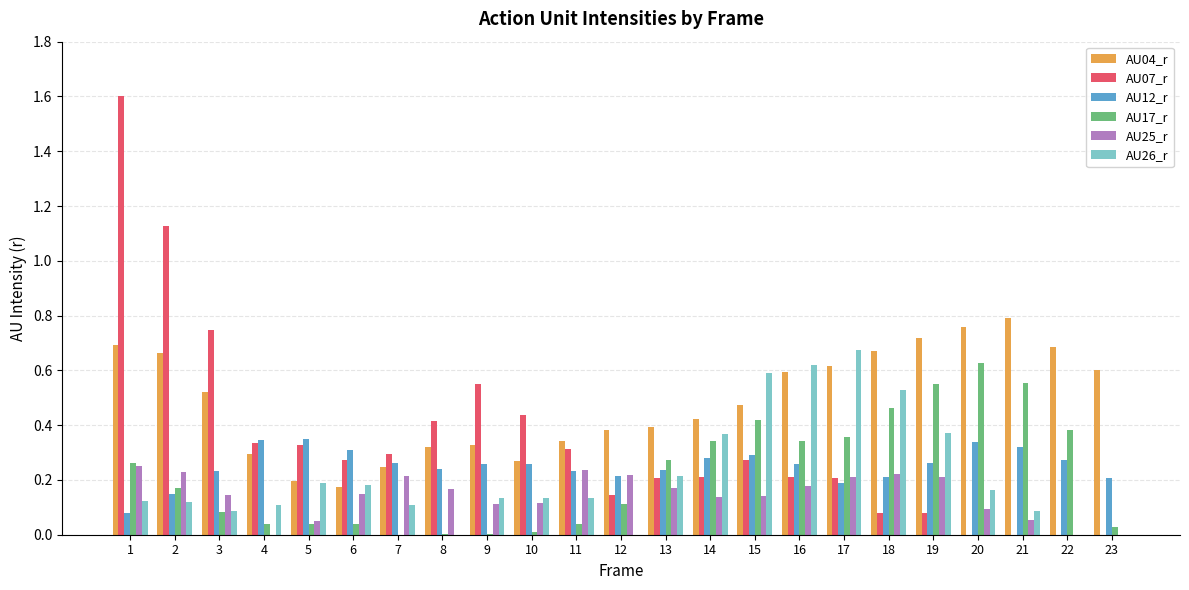

Are the bars grouped side by side (vs. stacked)?

Yes